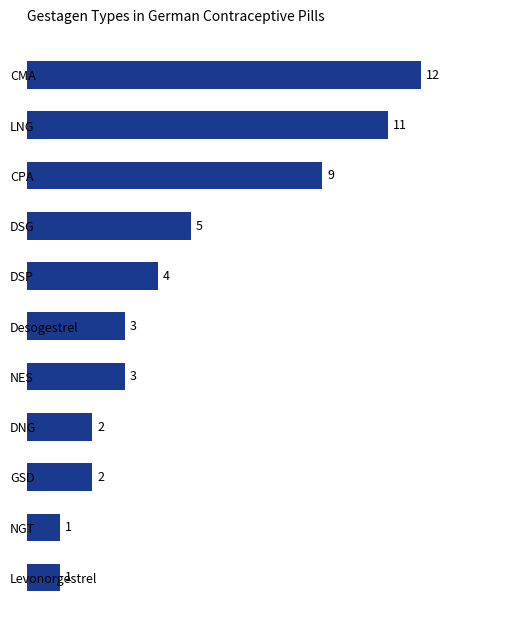

What is the ratio of the value at LNG to the value at GSD?

5.5